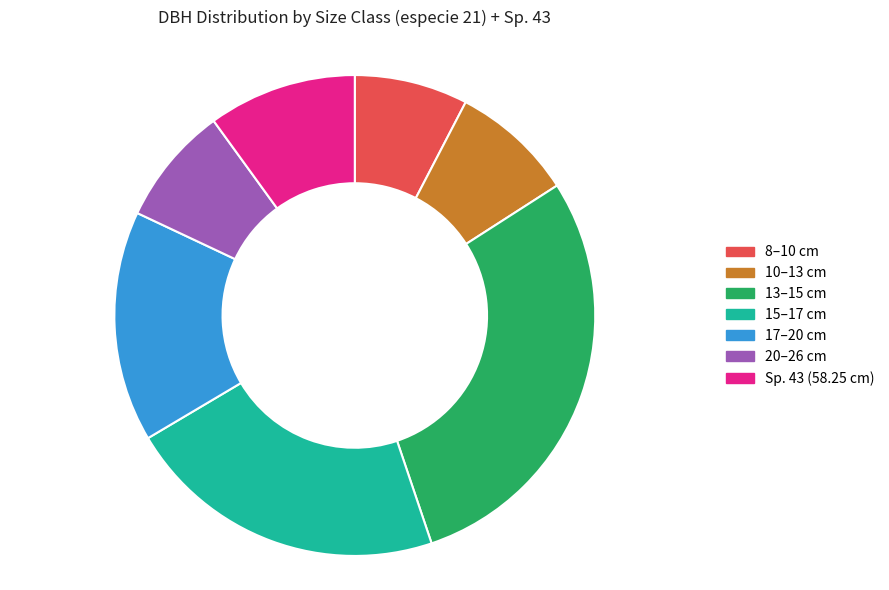

True or false: 17–20 cm accounts for 16% of the total.

True